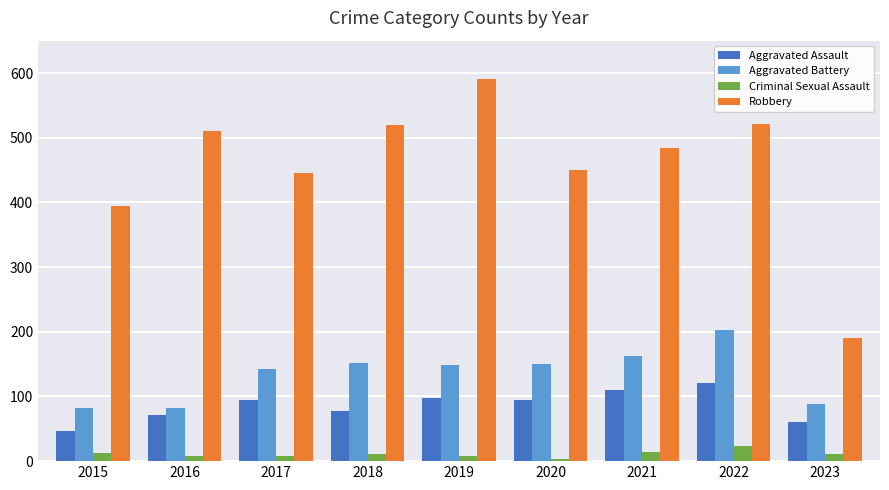

The Aggravated Battery series shows 97 at 2018. True or false?

False